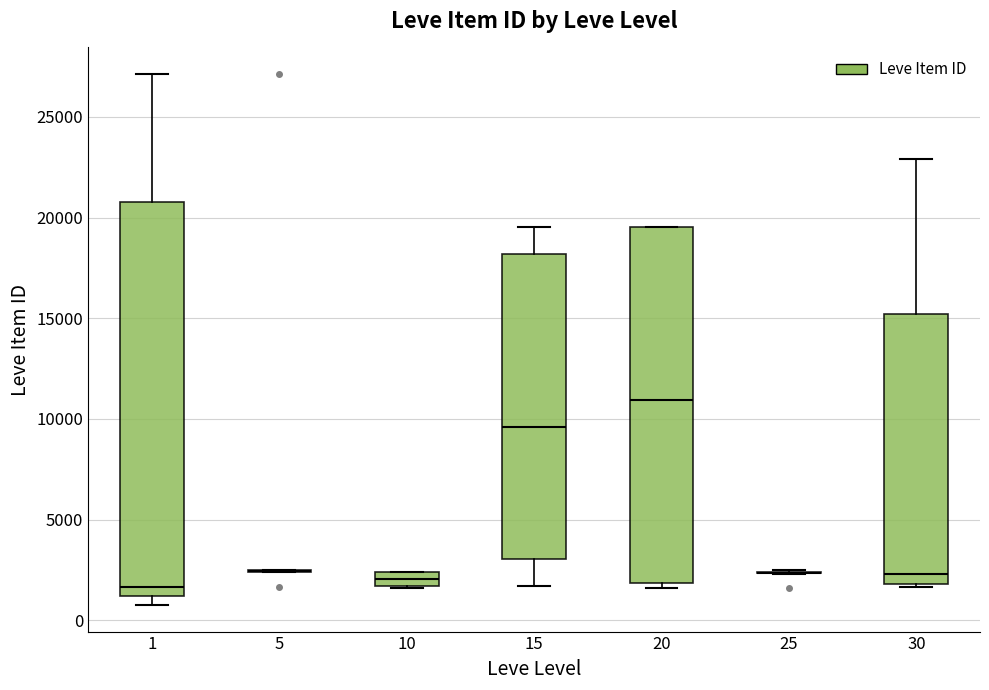

Comparing the boxes themselves (not the whiskers), which one is the tallest?

1